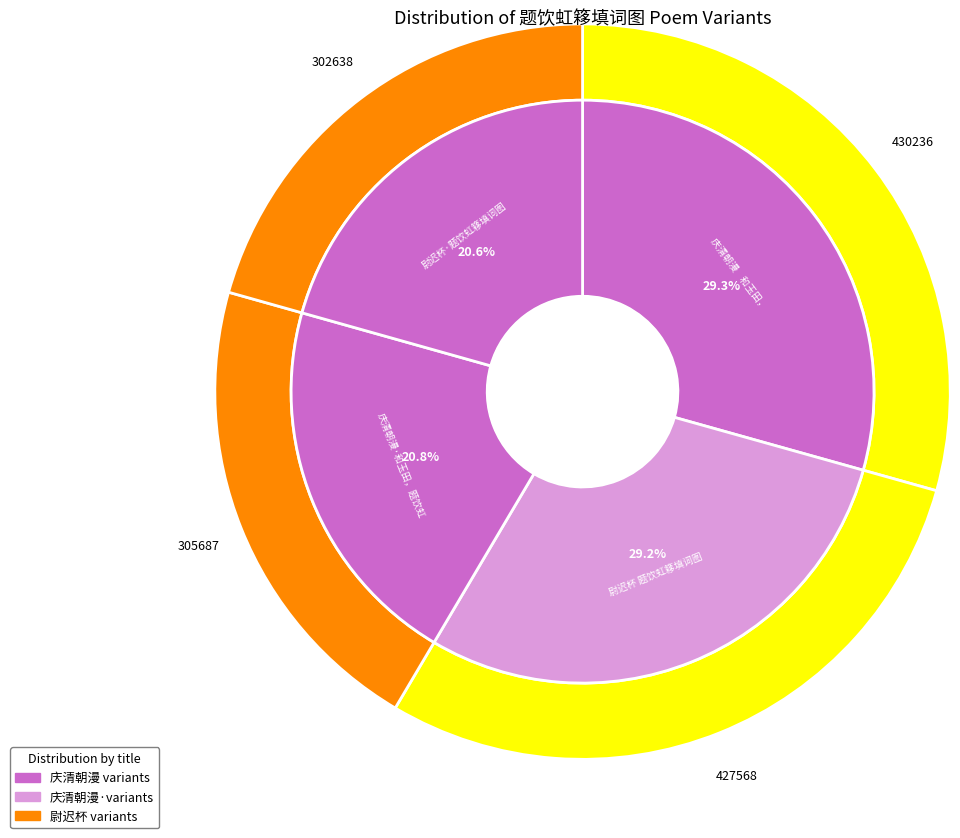

To the nearest percent, what is the difference between the largest and smallest slice percentages?

9%